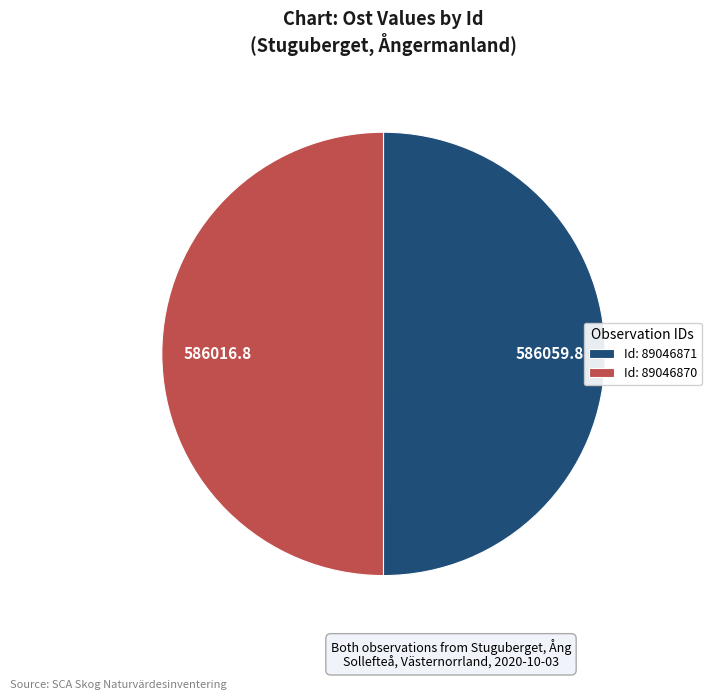

Do Id: 89046871 and Id: 89046870 together represent more than half of the pie?

Yes